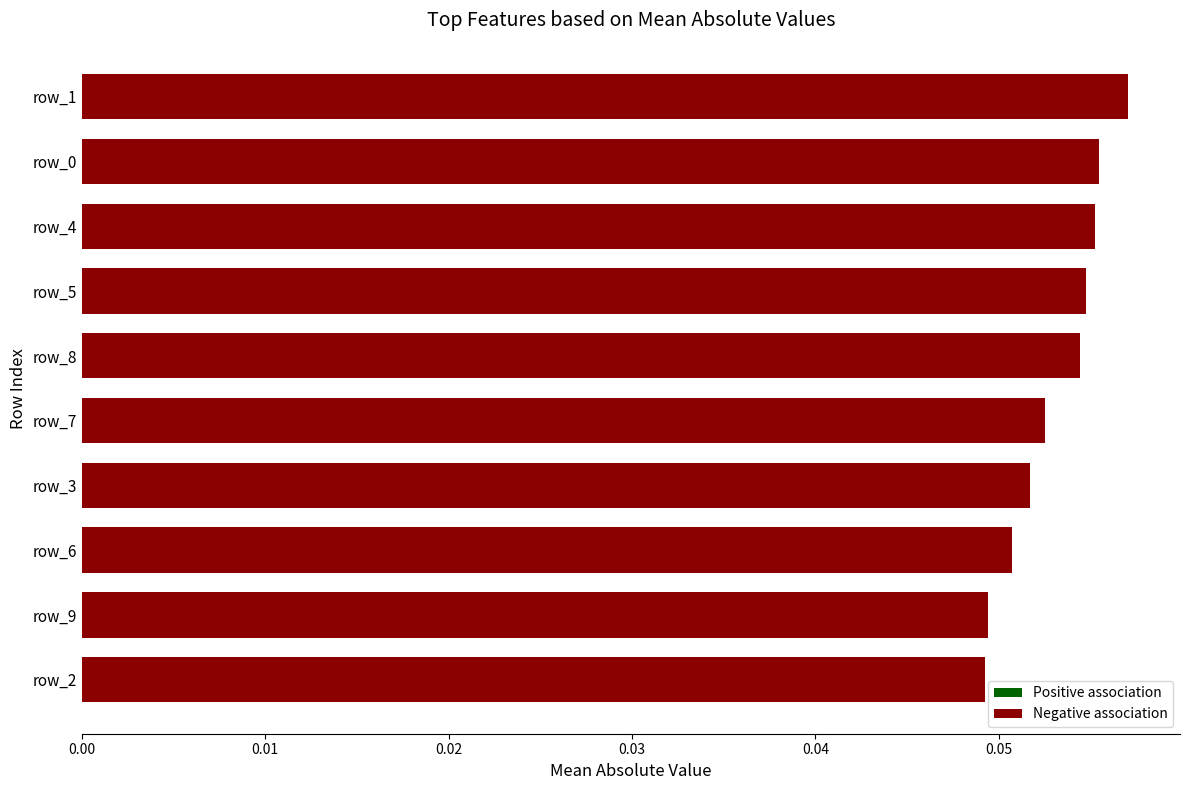

The value at row_0 is 0.0. True or false?

False